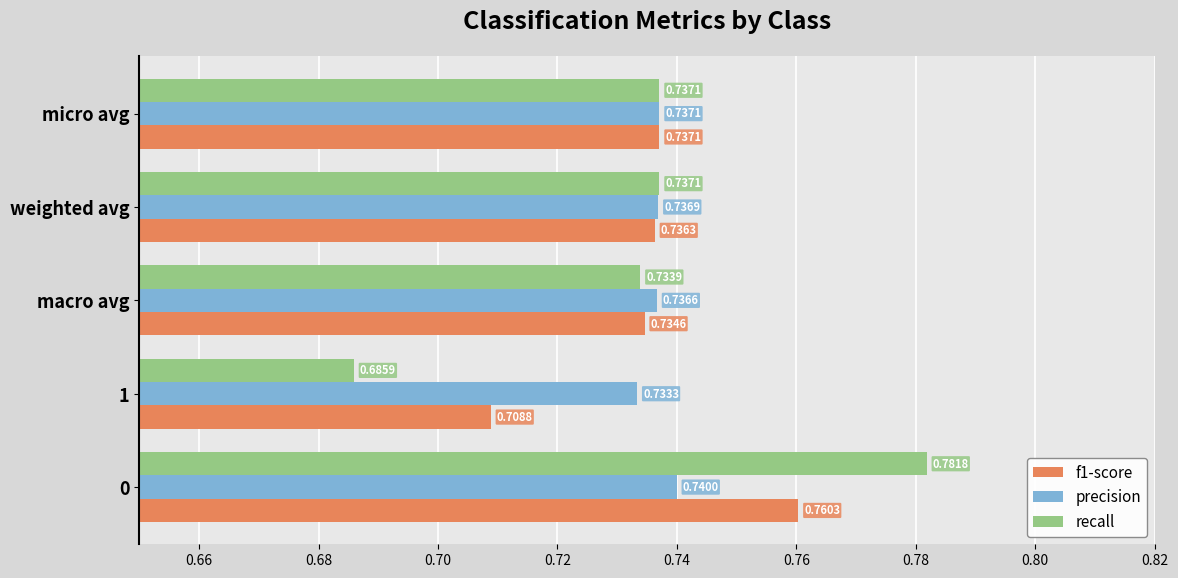

Which series has the largest range (max minus min)?

recall